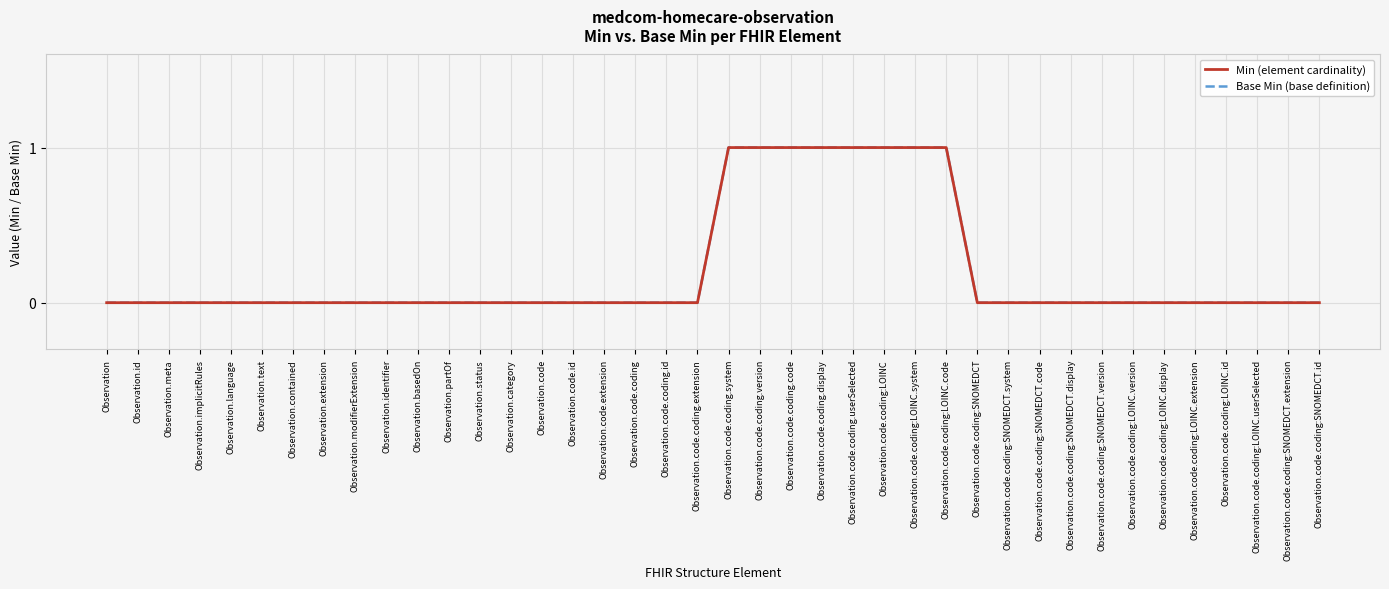

Does the chart have visible grid lines?

Yes